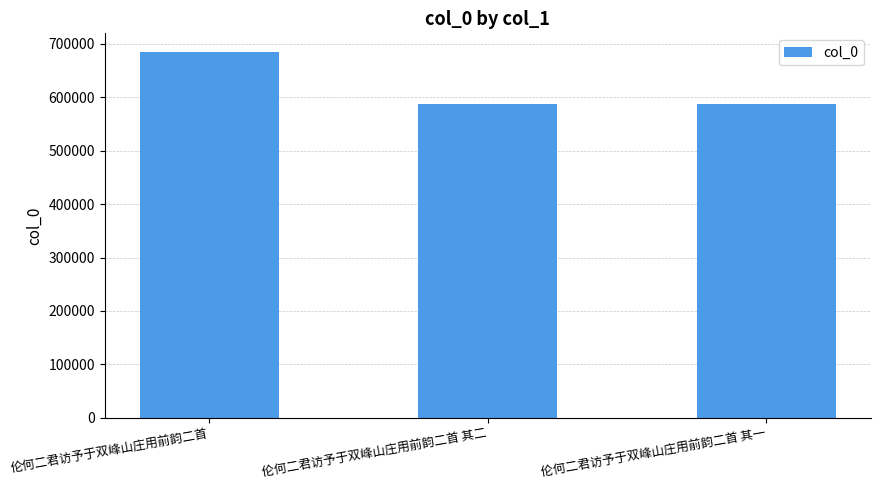

Between 伦何二君访予于双峰山庄用前韵二首 and 伦何二君访予于双峰山庄用前韵二首 其二, which is larger?

伦何二君访予于双峰山庄用前韵二首